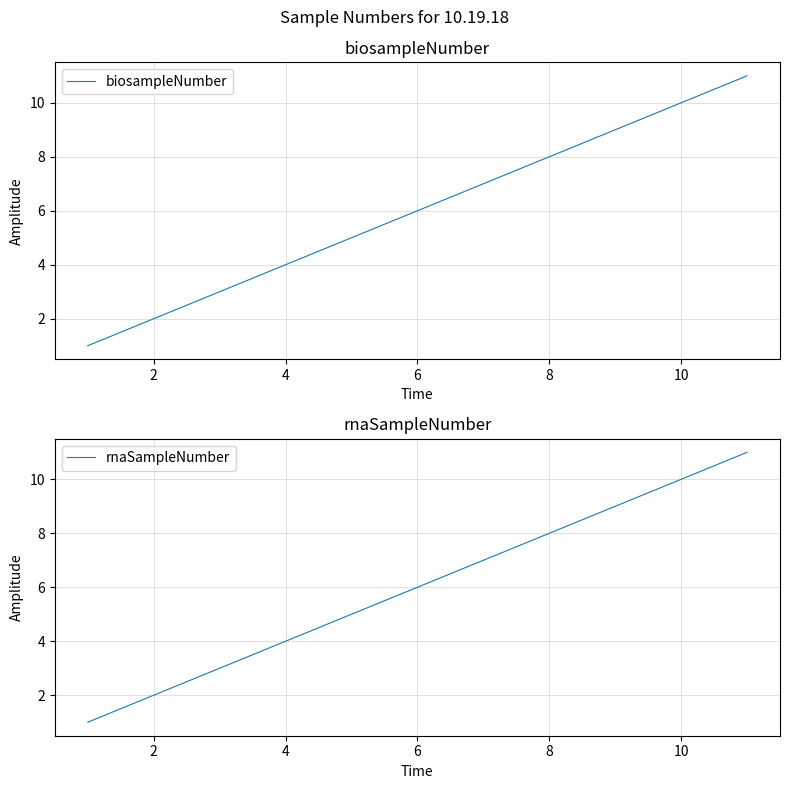

The value of biosampleNumber at 8 is 8. True or false?

True